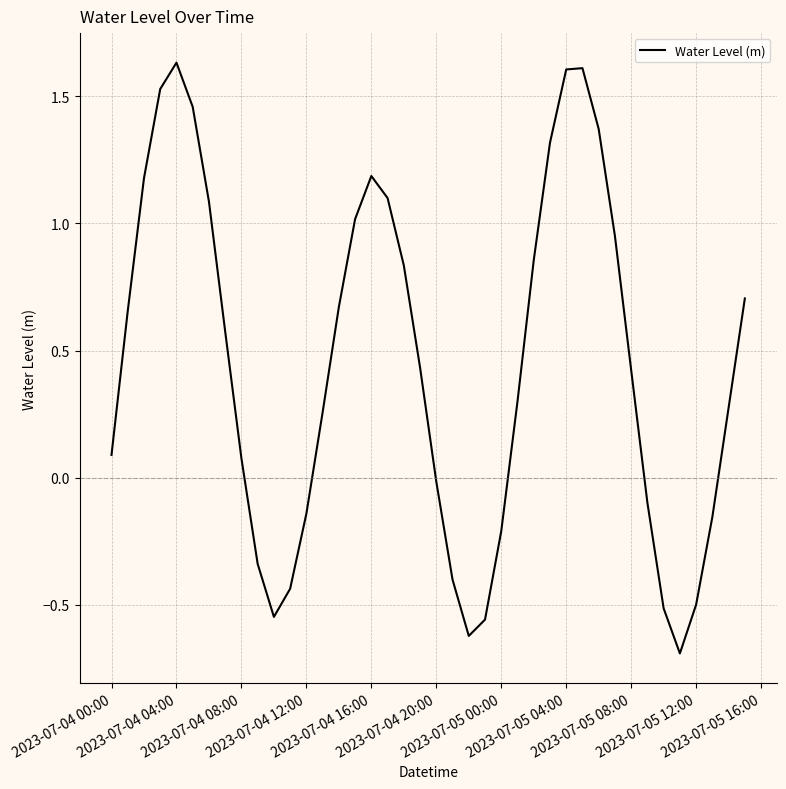

What is the difference between the maximum and minimum values?

2.3